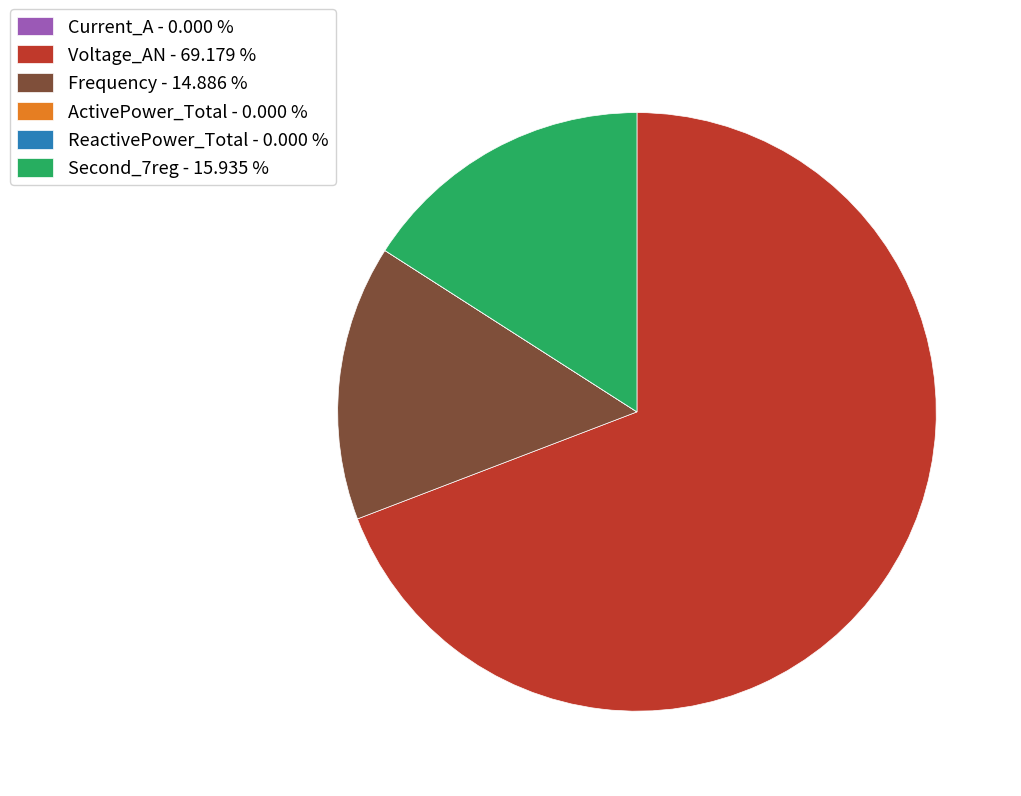

What is the ratio of the value at Voltage_AN - 69.179 % to the value at Second_7reg - 15.935 %?

4.3